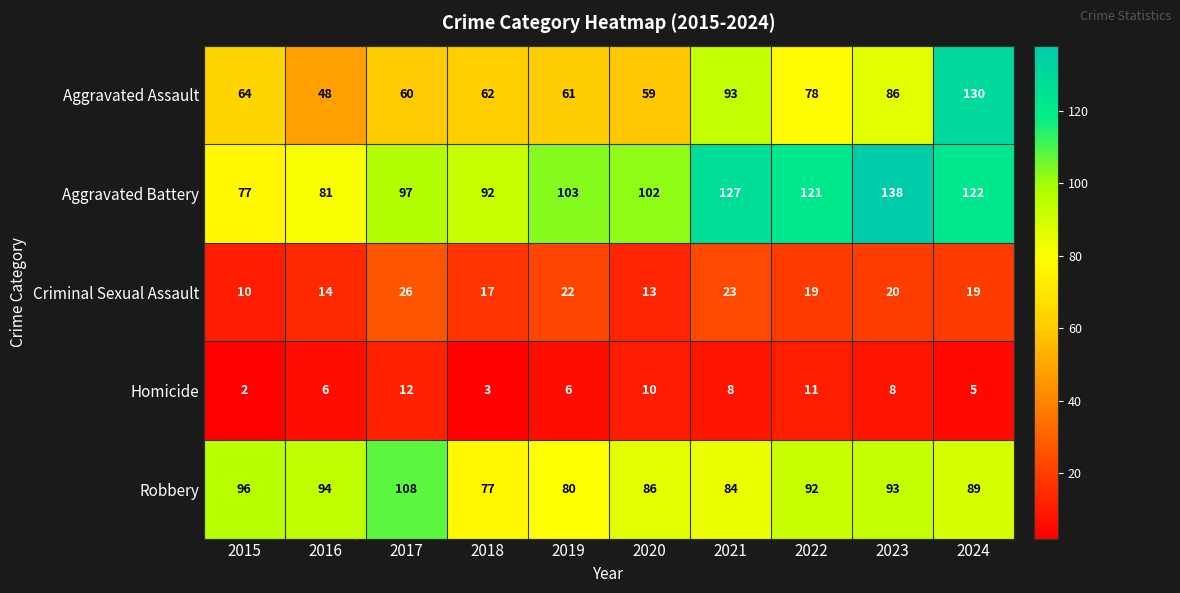

What is the difference between the highest and lowest values at 2021?

119